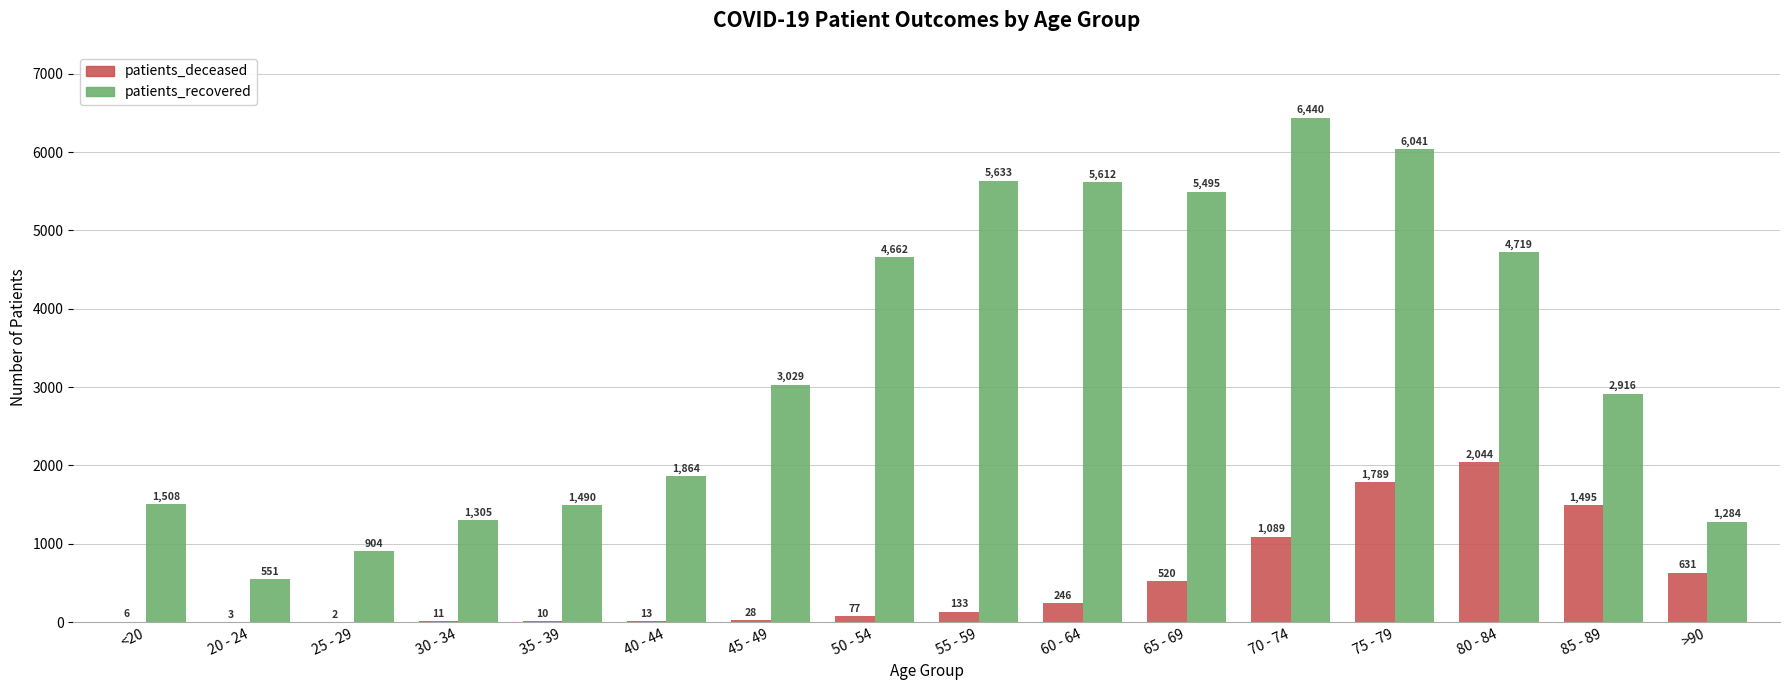

Reading left to right, transcribe all the data shown in this chart.

patients_deceased: 6	3	2	11	10	13	28	77	133	246	520	1089	1789	2044	1495	631
patients_recovered: 1508	551	904	1305	1490	1864	3029	4662	5633	5612	5495	6440	6041	4719	2916	1284